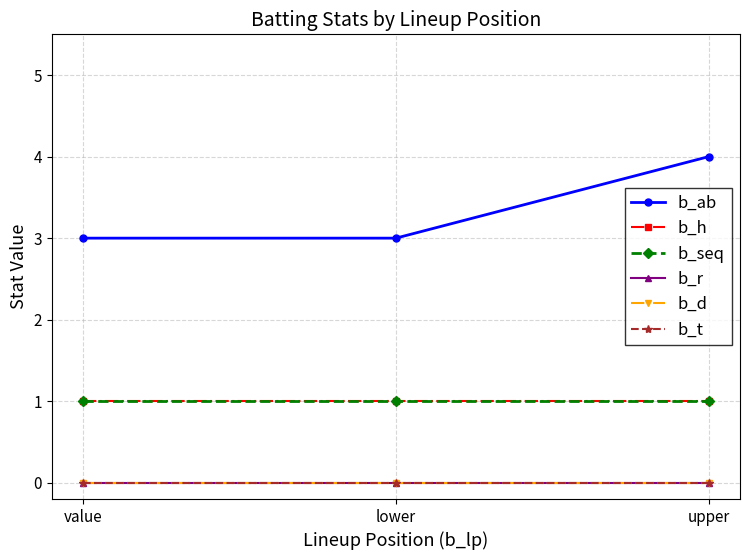

At which category does the chart reach its minimum across all series?

value